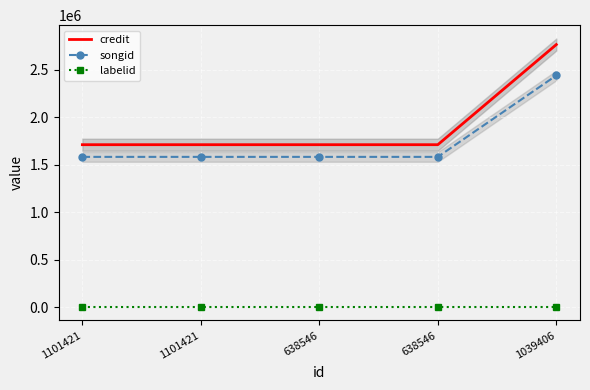

Count the number of categories in the chart.

5